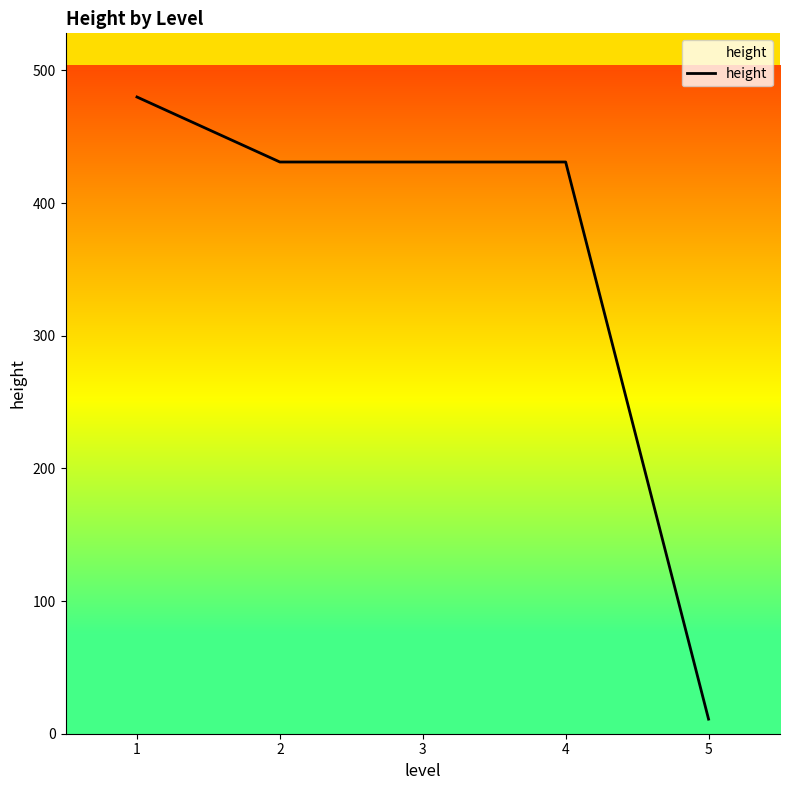

Reading right to left, list all the values displayed in this chart.

11	431	431	431	480